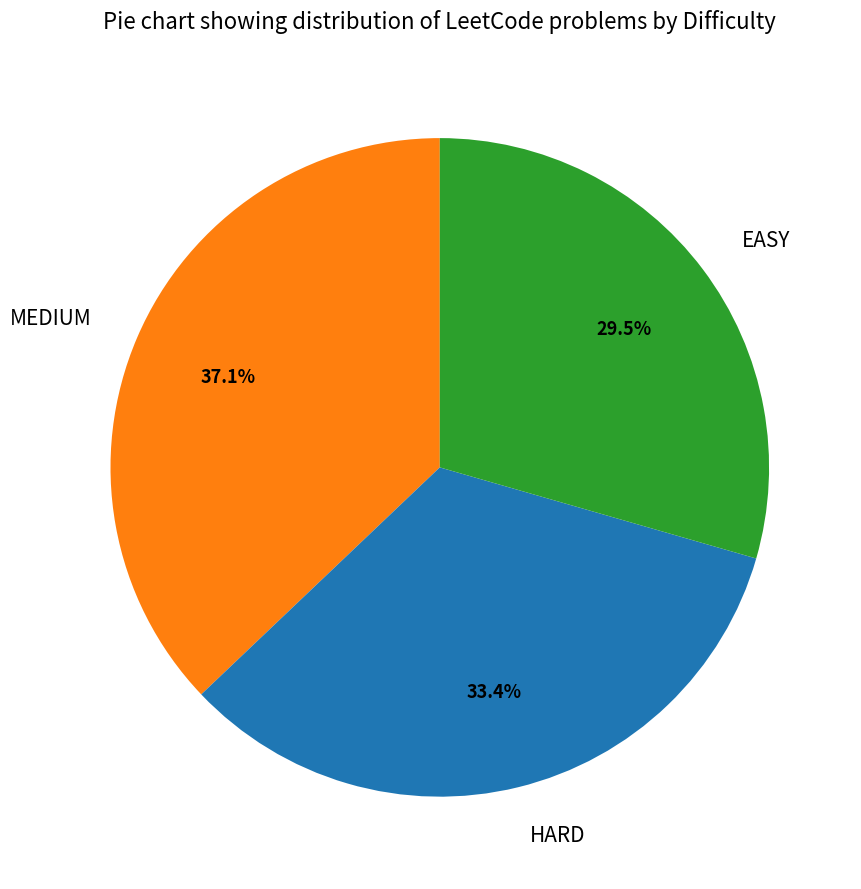

Is EASY the majority of the pie?

No